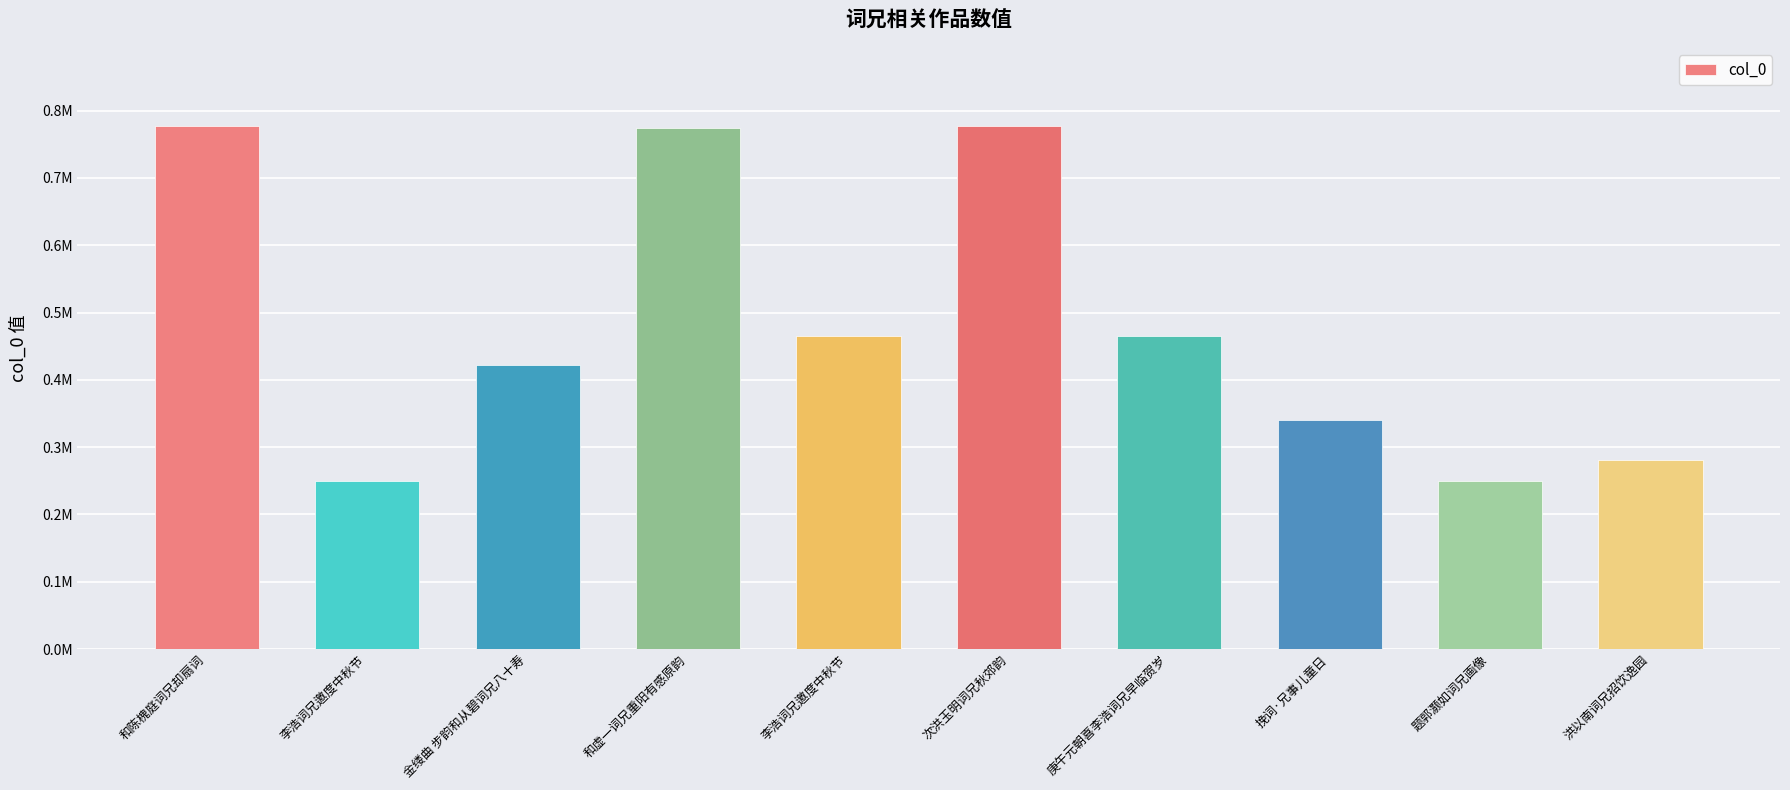

Are the bars horizontal?

No